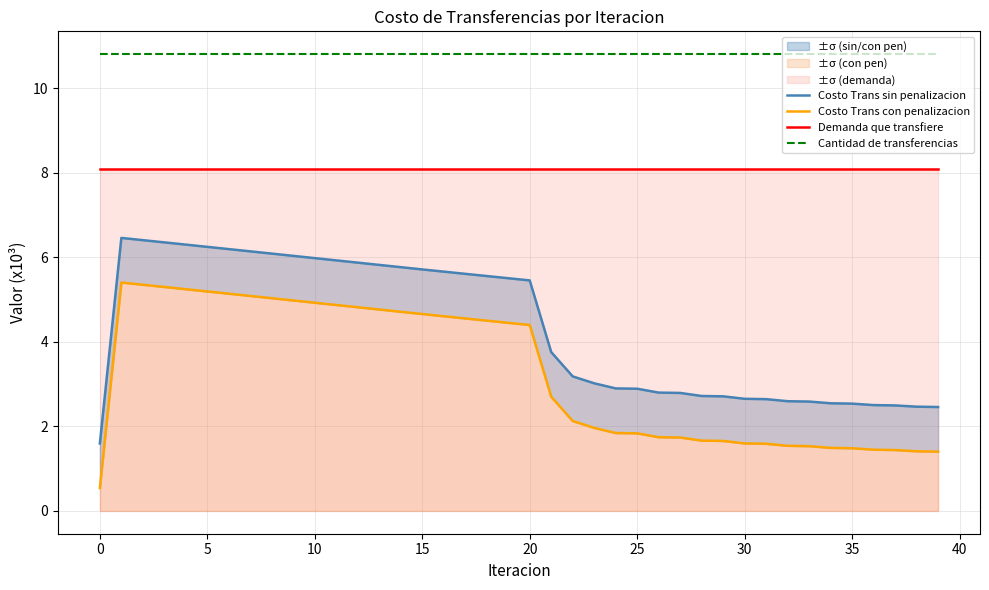

Is this an area chart (filled region under the line)?

No